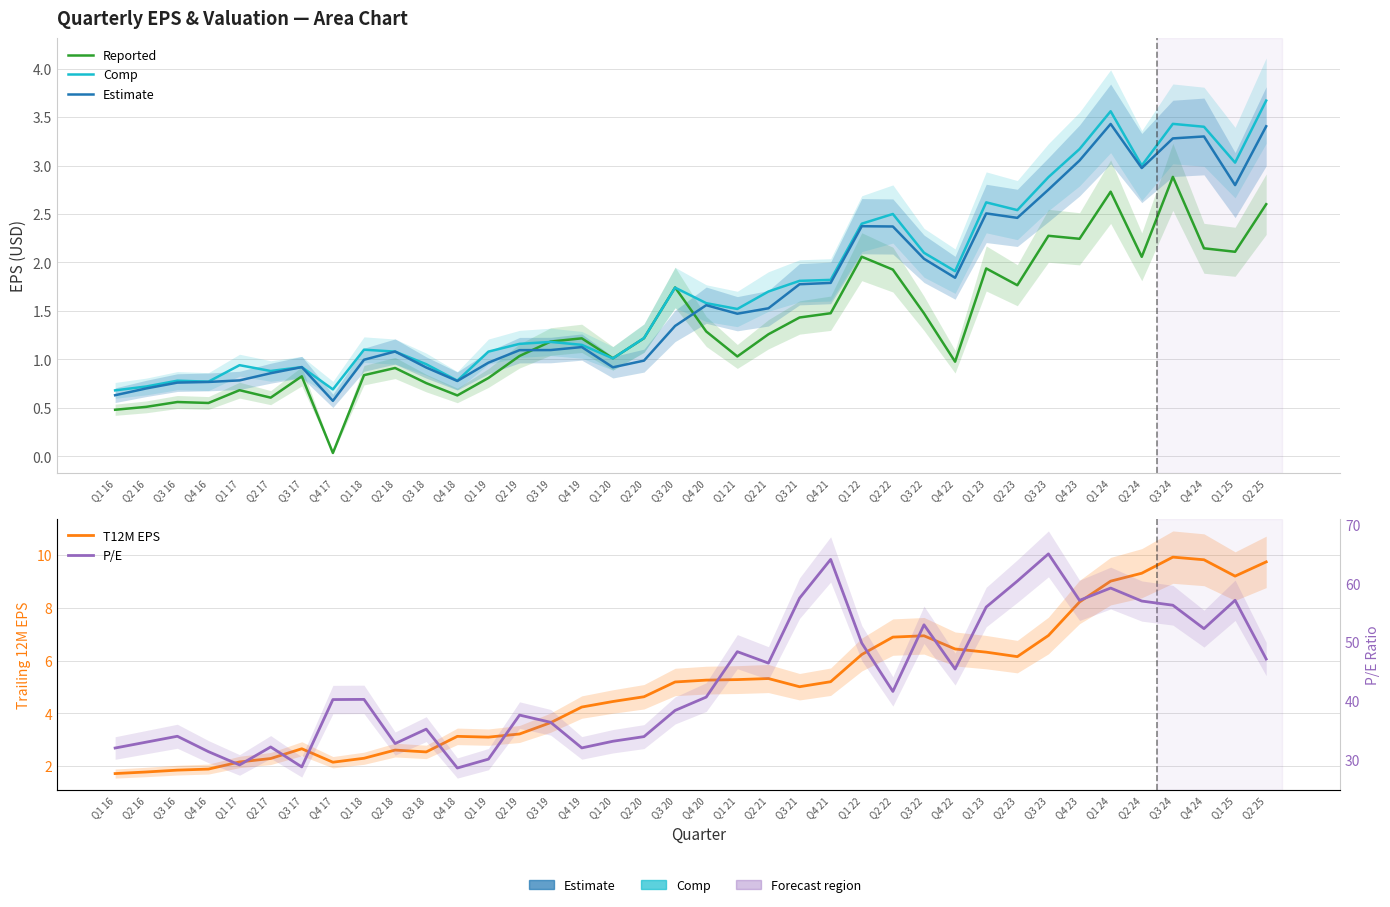

At which category is the sum across all series the highest?

Q3 23